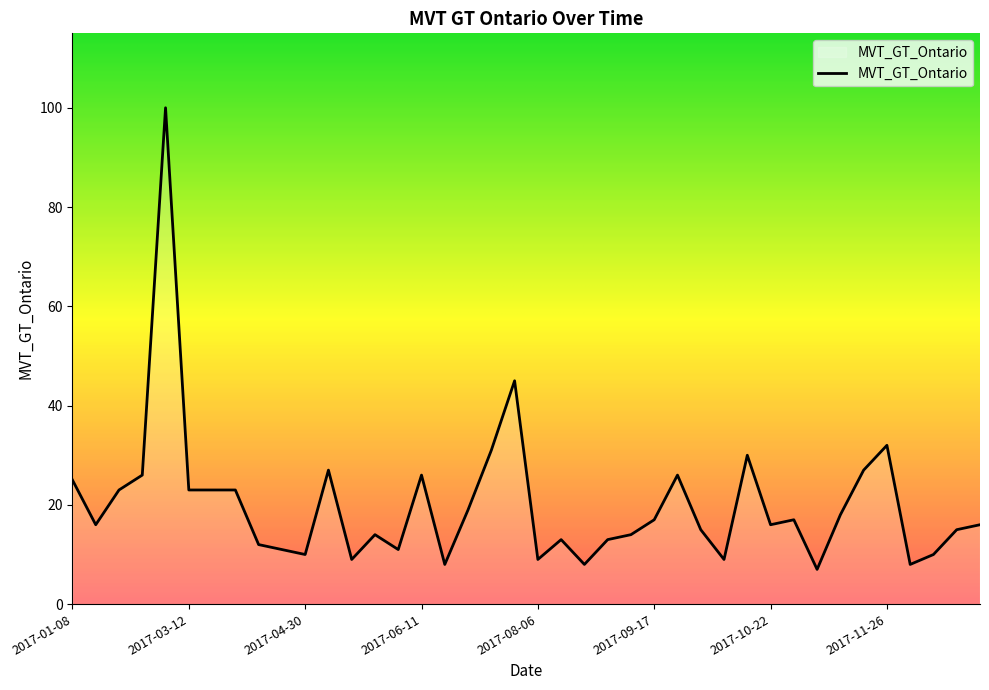

What is the difference between the maximum and minimum values?

93